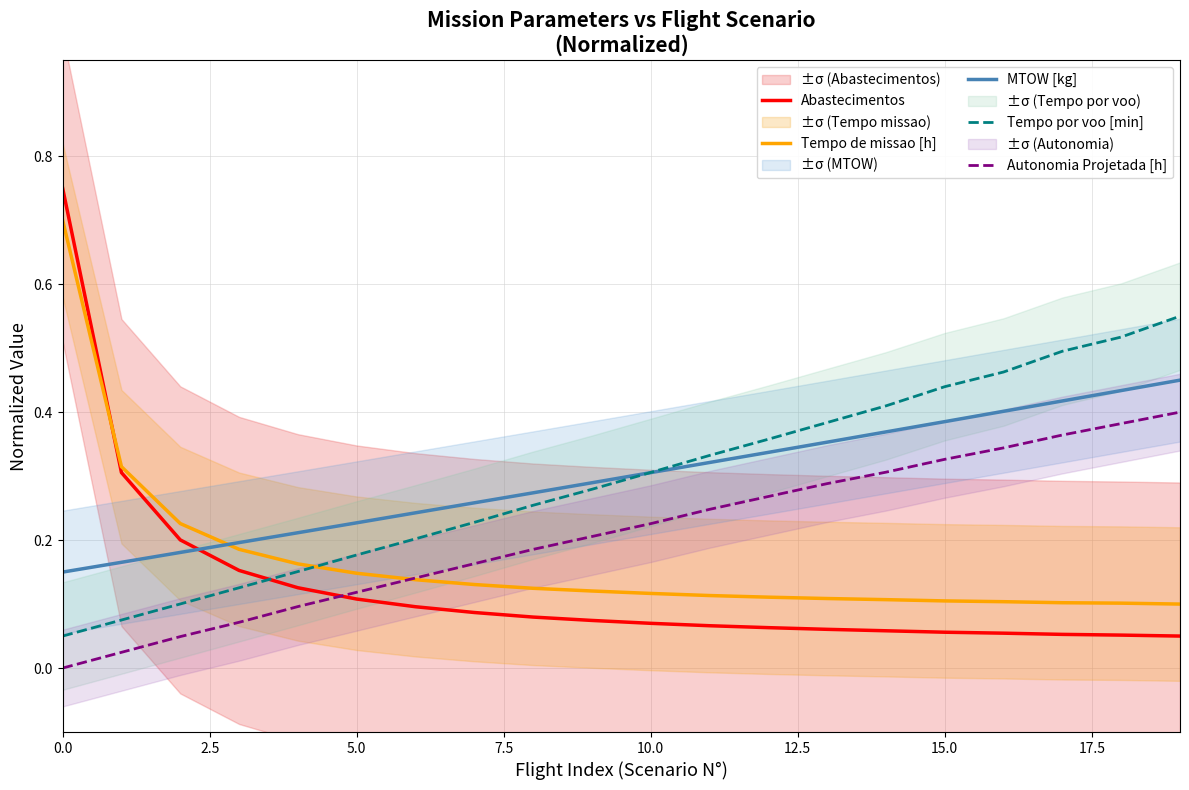

How many times do Tempo de missao [h] and MTOW [kg] cross each other?

1